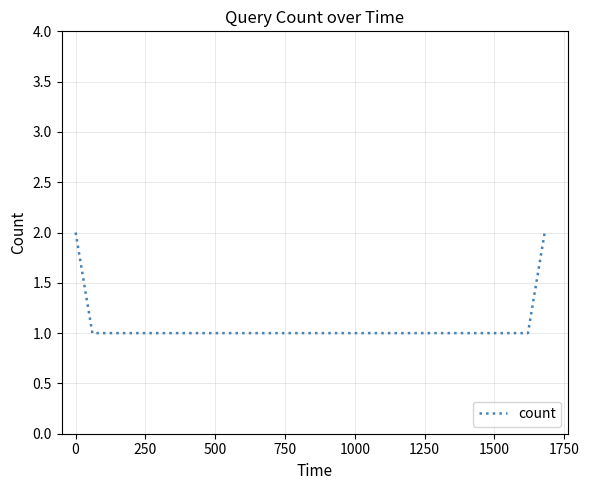

True or false: the data has more than 0 interior local peaks.

False